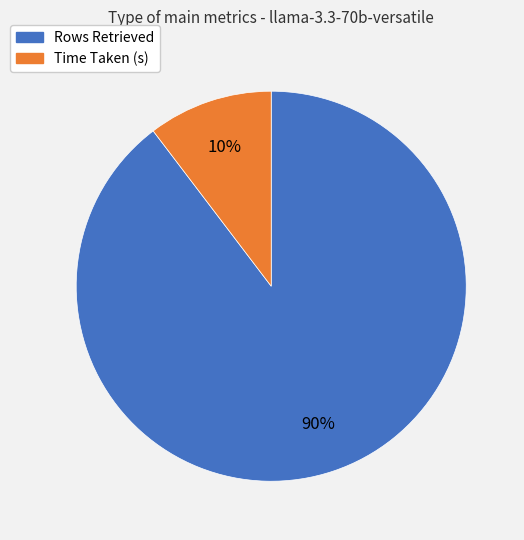

Is it true that Rows Retrieved is 90% of the pie?

True